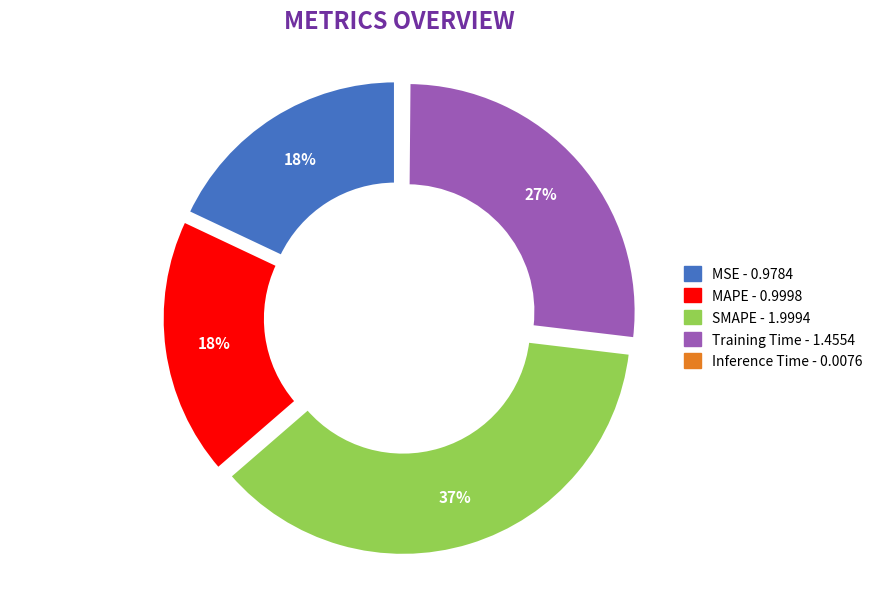

Does any single category account for the majority?

No